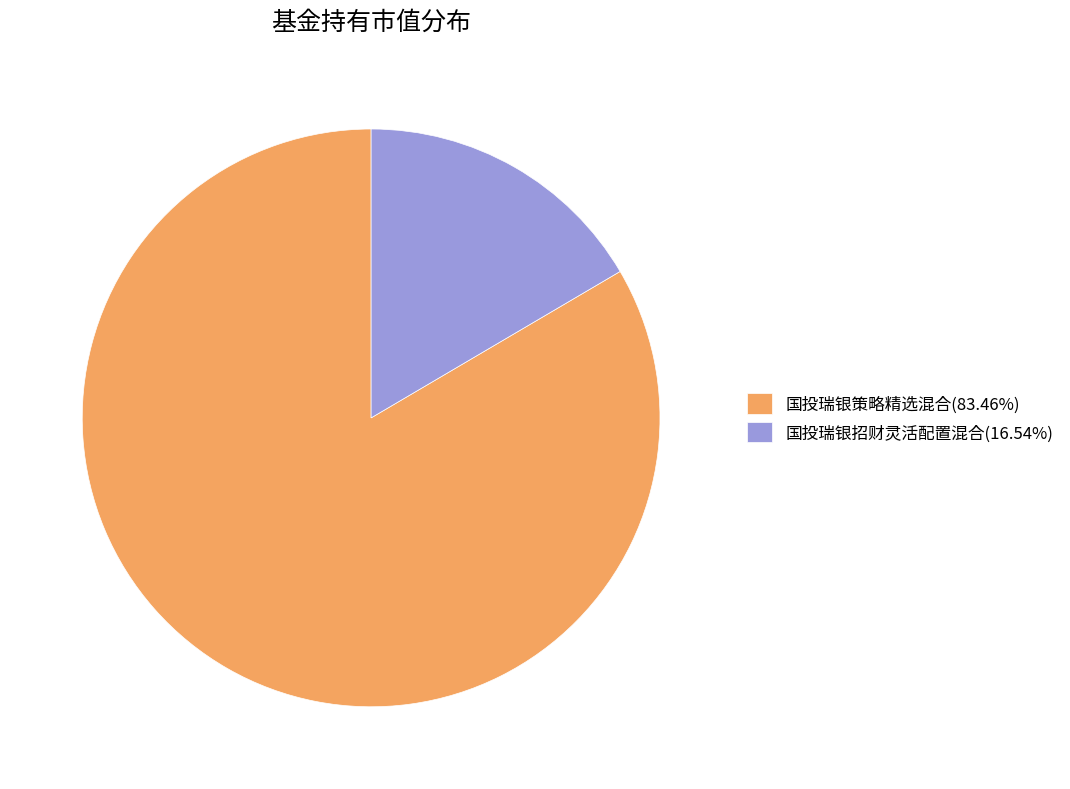

Combined, do 国投瑞银招财灵活配置混合(16.54%) and 国投瑞银策略精选混合(83.46%) account for over 50%?

Yes